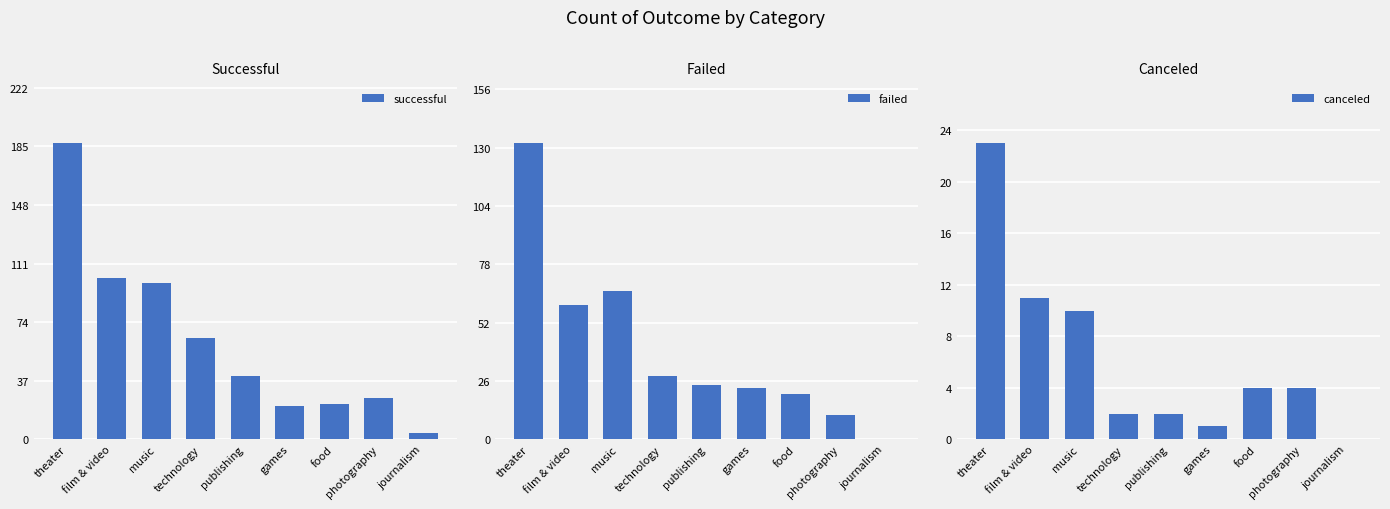

What is the value of the successful bar at the 5th from the left?

40